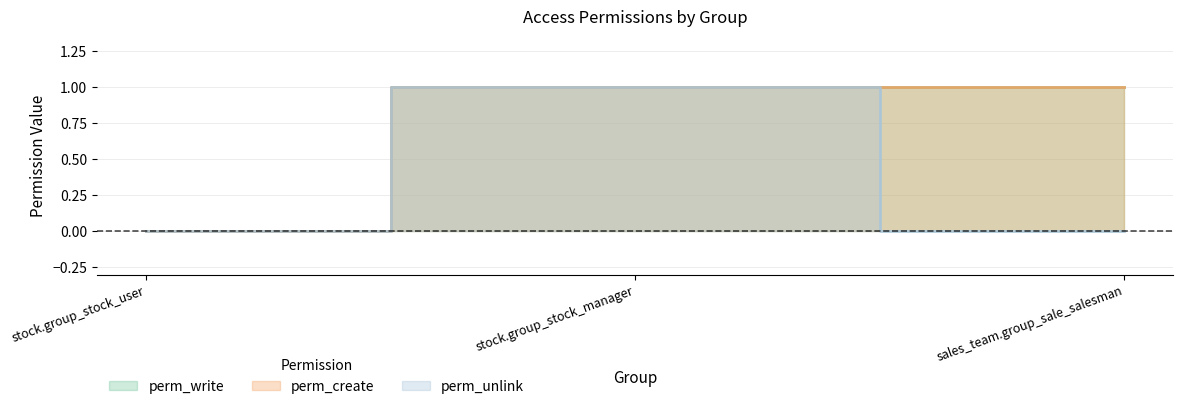

The perm_write series shows 1 at sales_team.group_sale_salesman. True or false?

True